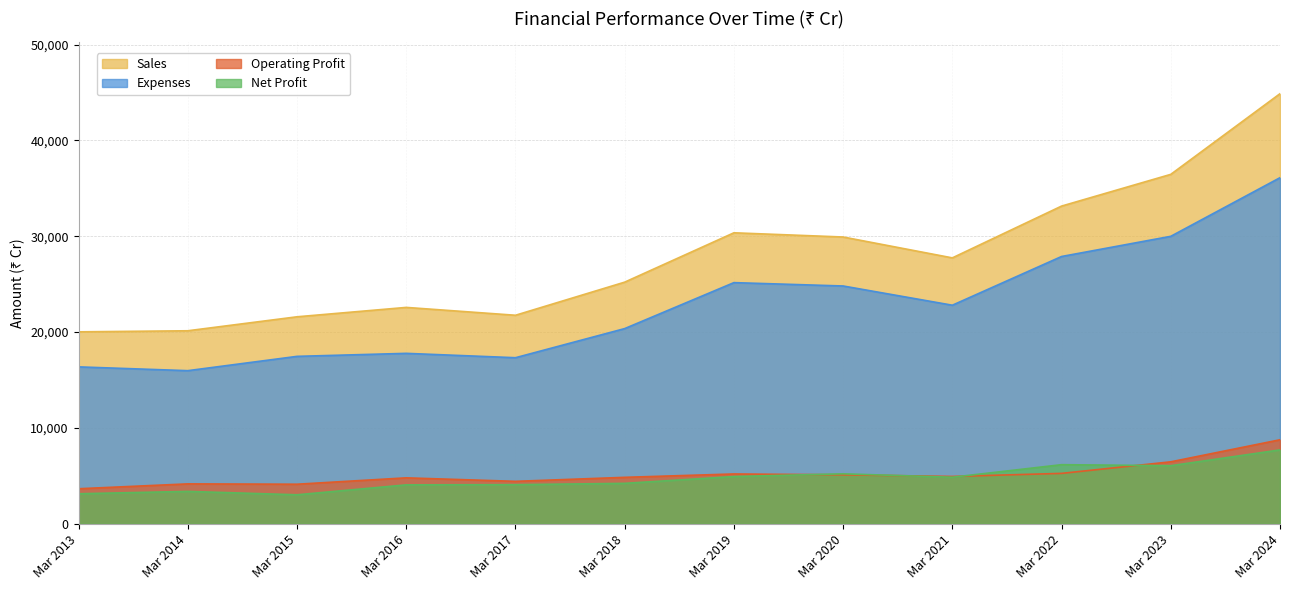

What is the sum of the Expenses values at Mar 2014 and Mar 2020?

40783